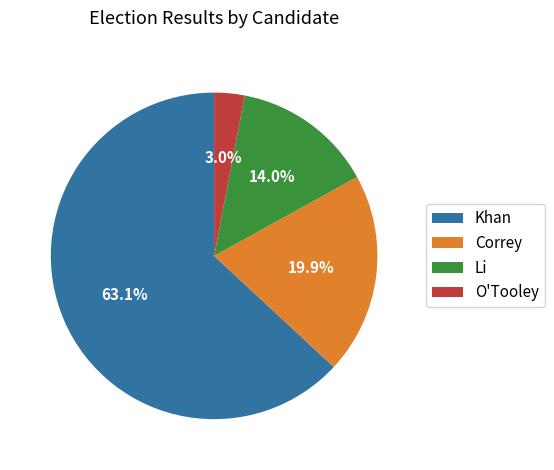

How many slices are in this pie chart?

4